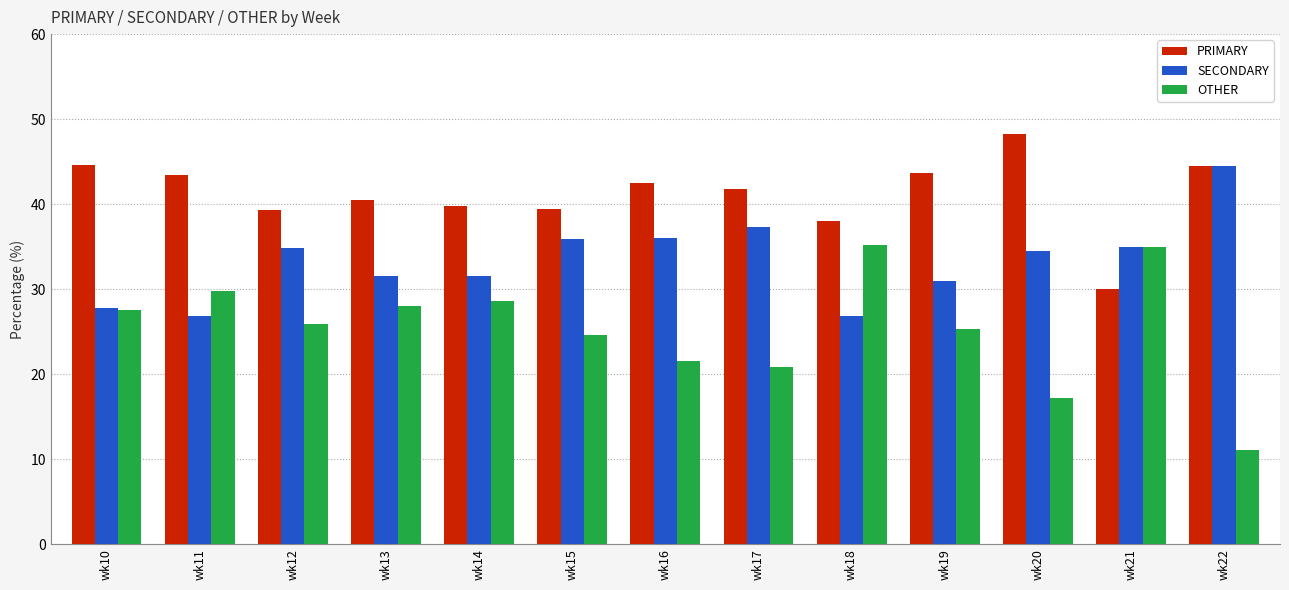

What is the total value across all series at wk17?

100.0